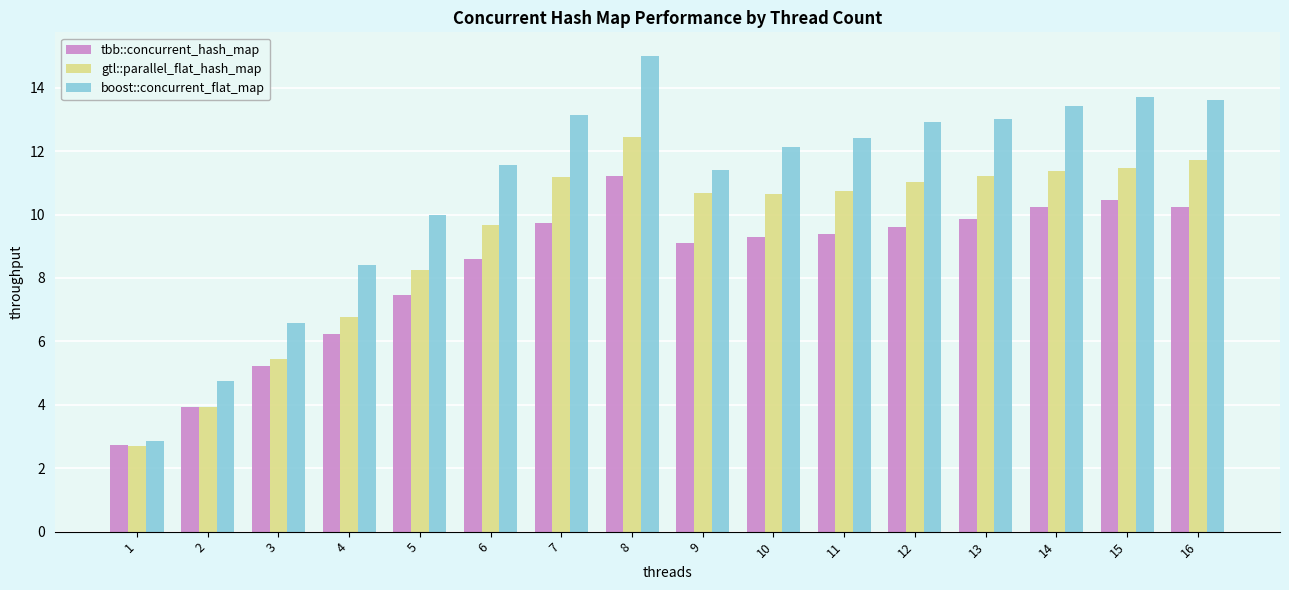

At which category is the sum across all series the highest?

8